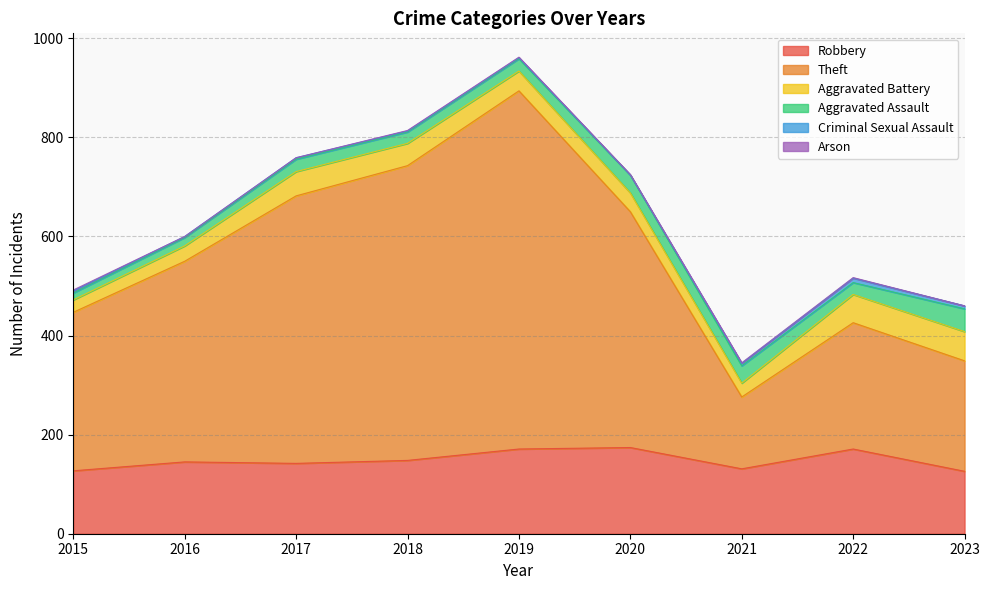

In Robbery, how many points are higher than both neighbors (excluding endpoints)?

3